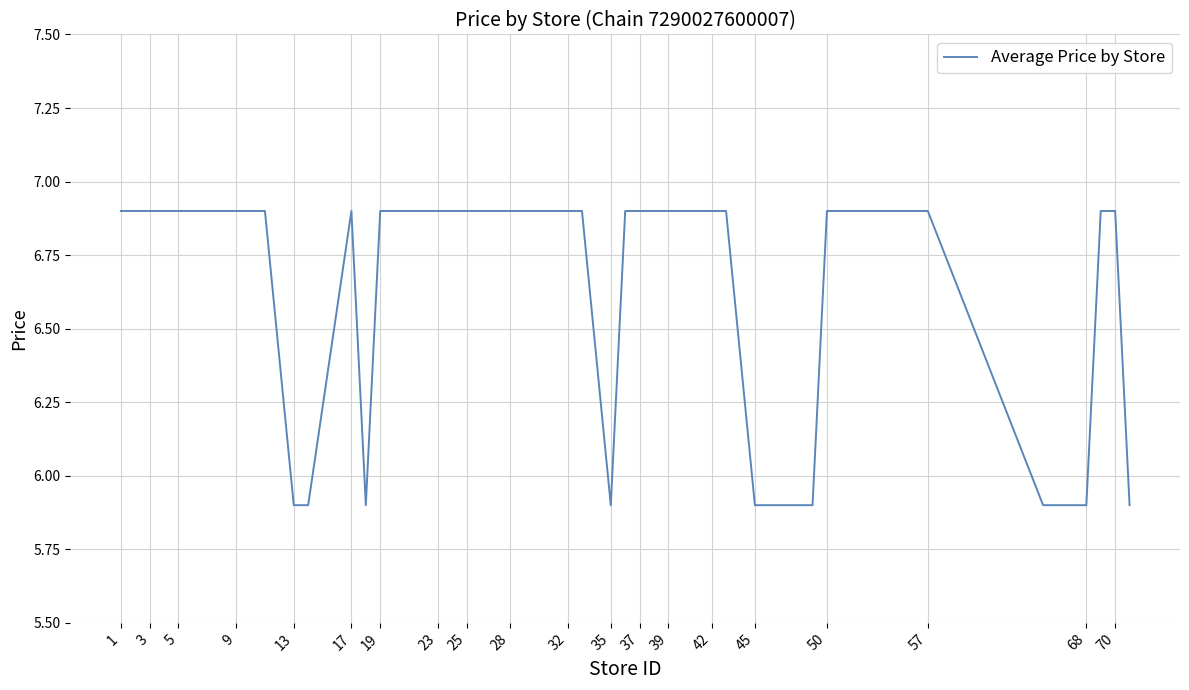

What is the difference between the maximum and minimum values?

1.0